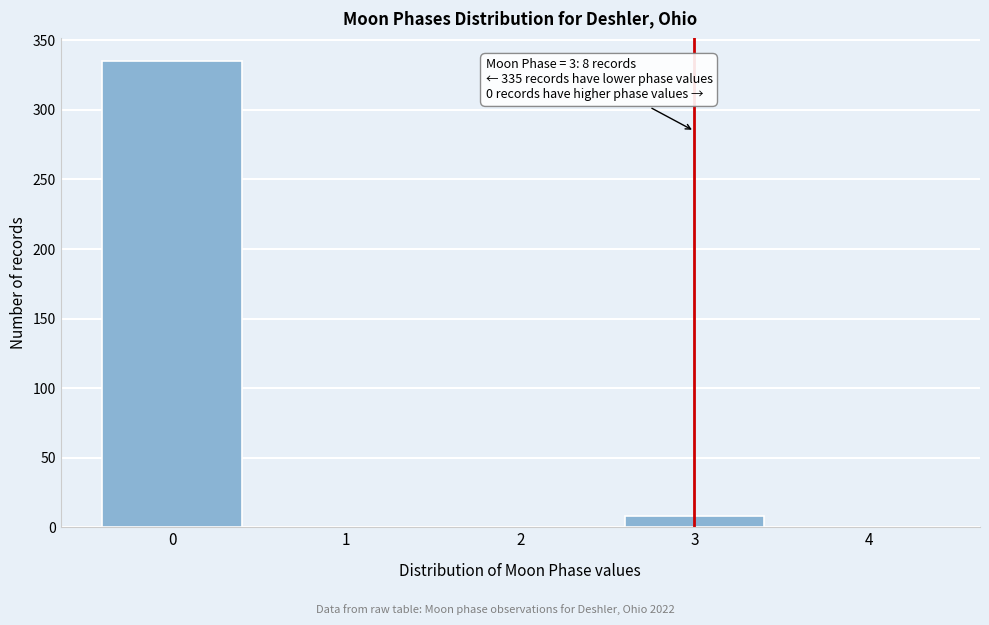

Reading left to right, list all the values displayed in this chart.

0=335	1=0	2=0	3=8	4=0